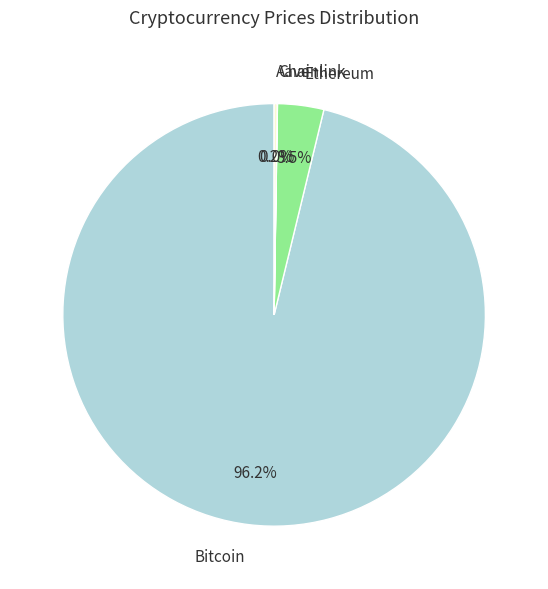

Is there a majority slice in this chart?

Yes